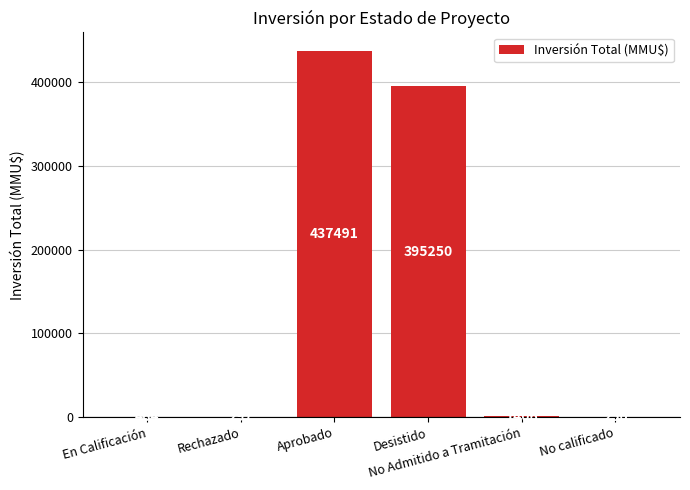

Does the chart contain stacked bars?

No